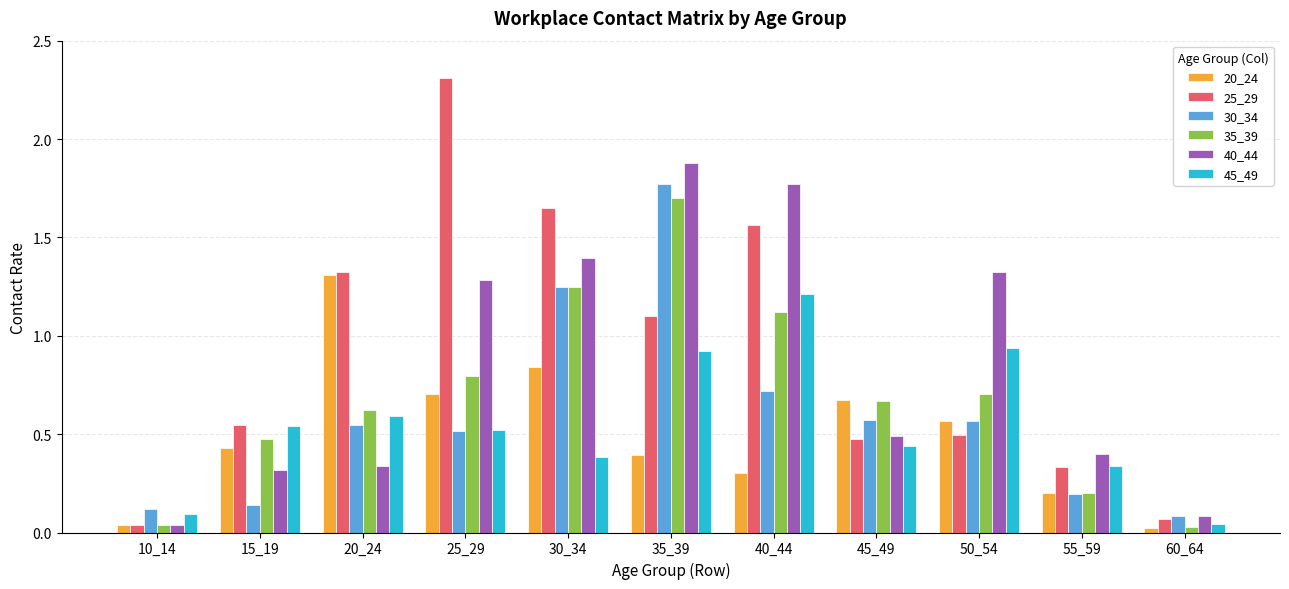

What is the sum of all 30_34 values?

6.5